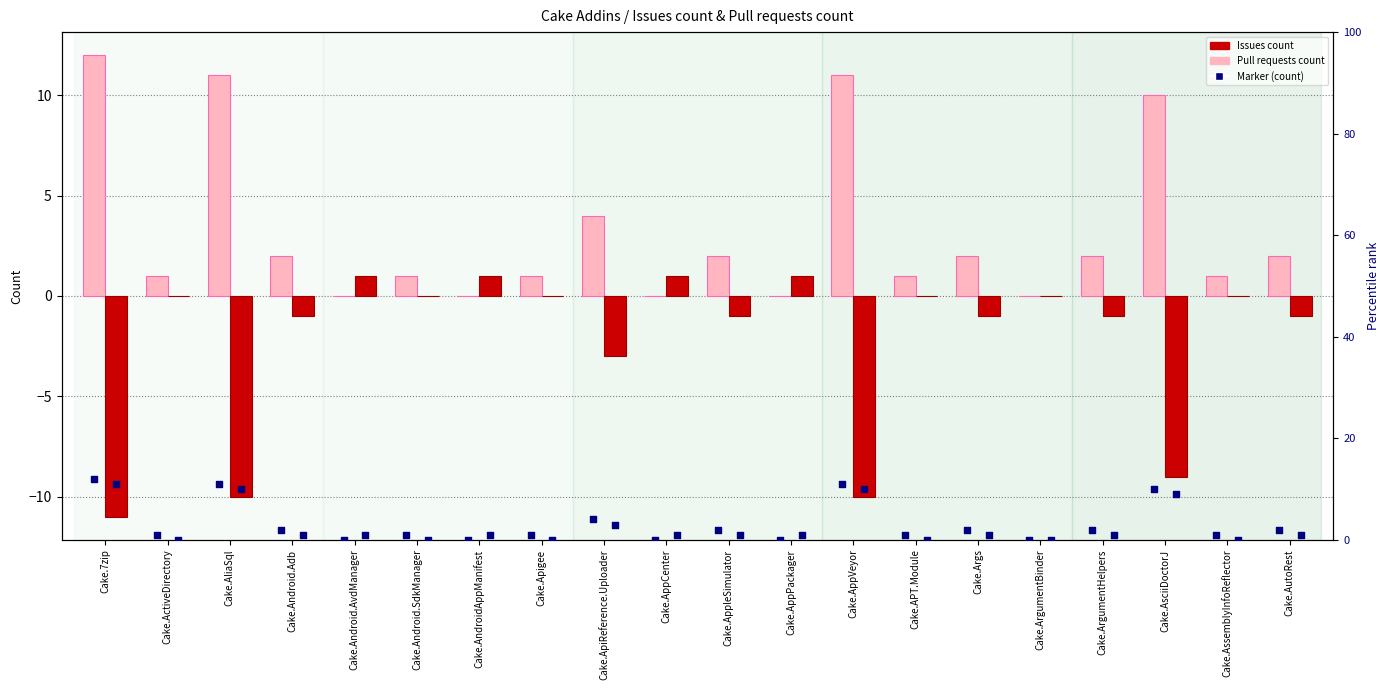

Which series contains the highest Y value?

Pull requests count